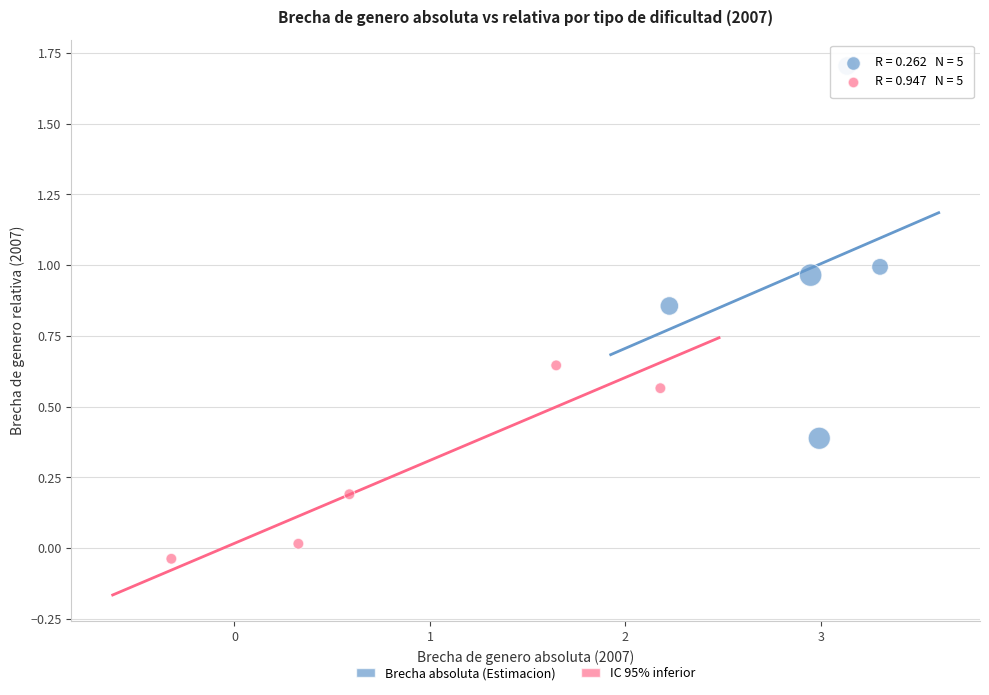

Which series contains the lowest Y value?

IC 95% inferior